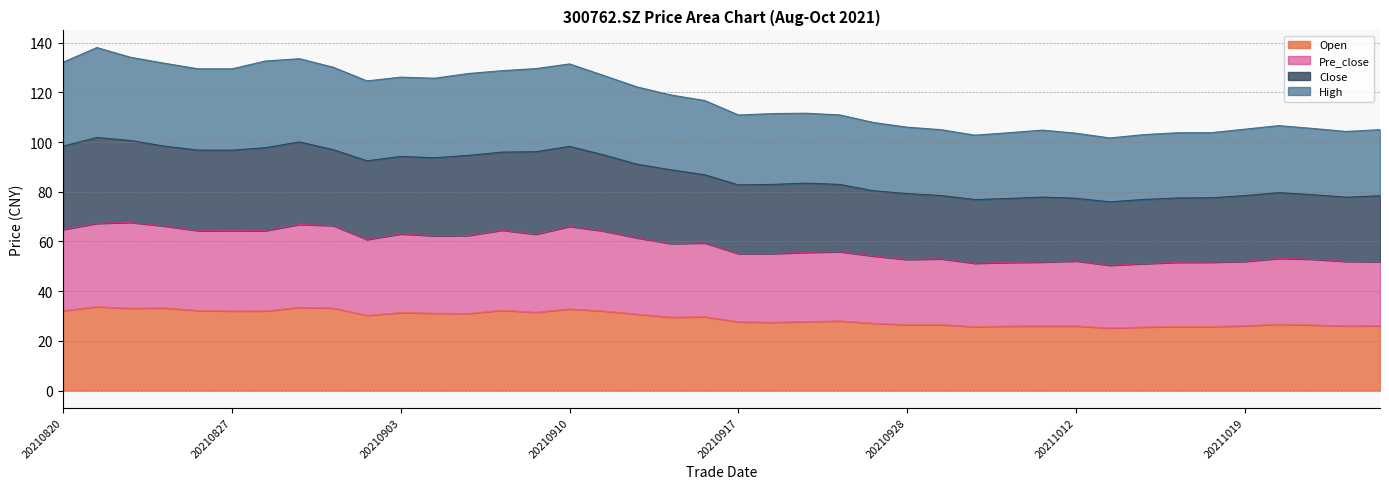

Does the chart have visible grid lines?

Yes